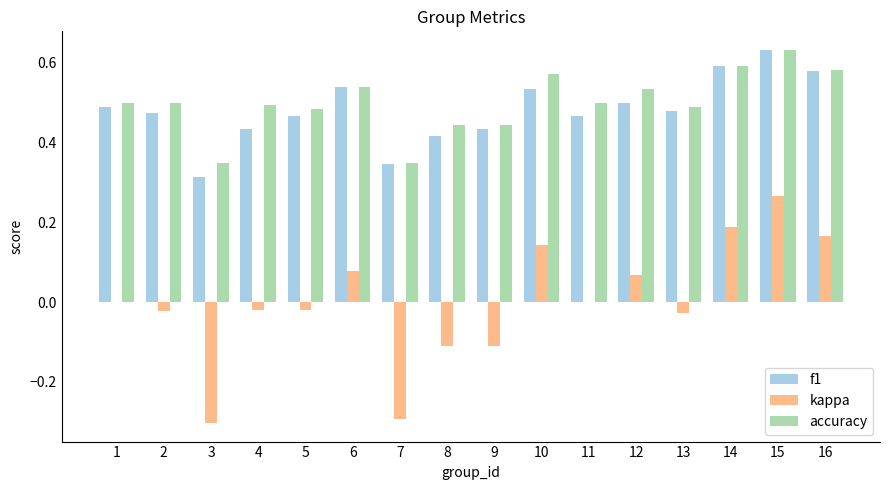

The f1 series shows 0.6 at 14. True or false?

True